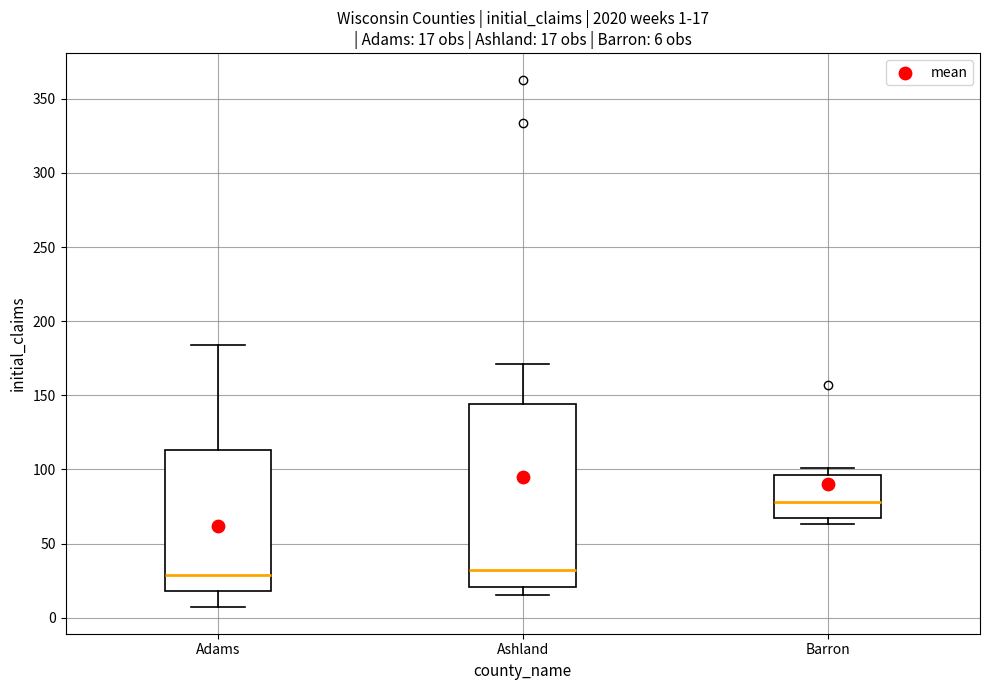

Which box is the tallest, from its lower edge to its upper edge?

Ashland